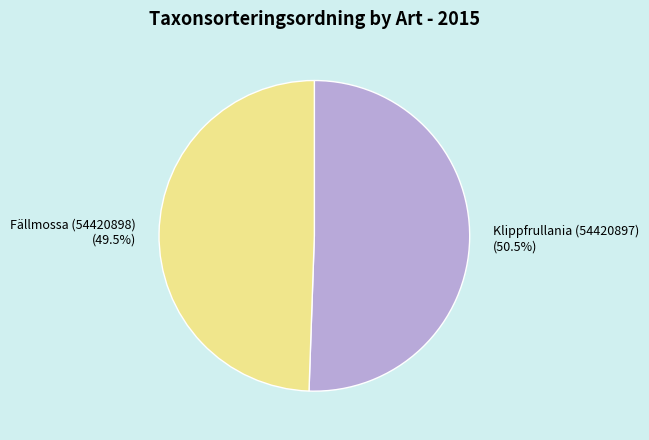

Approximately how many times larger is the value at Klippfrullania (54420897) compared to Fällmossa (54420898)?

1.0